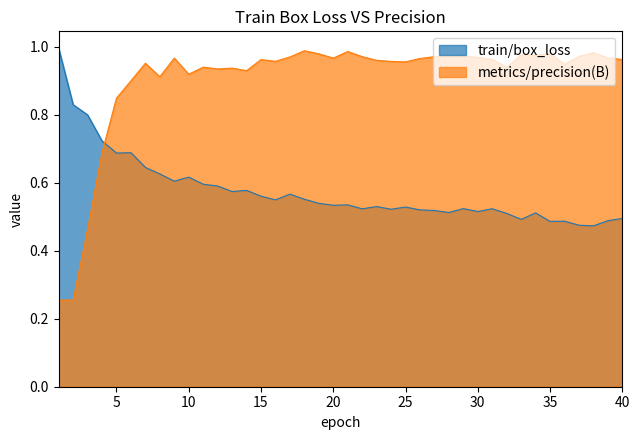

At which label is train/box_loss closest to 0?

38